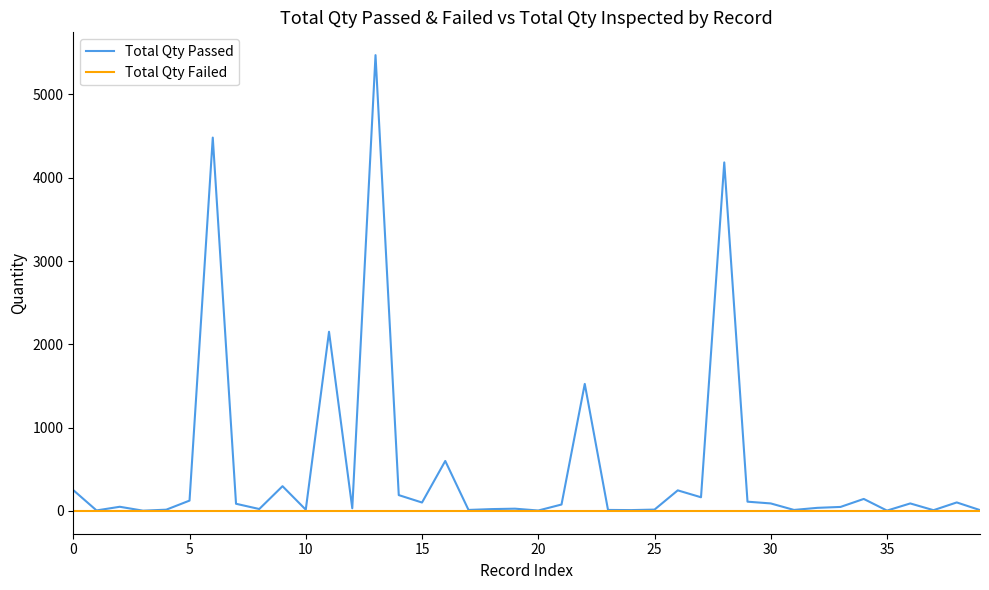

Which series has the widest spread of values?

Total Qty Passed